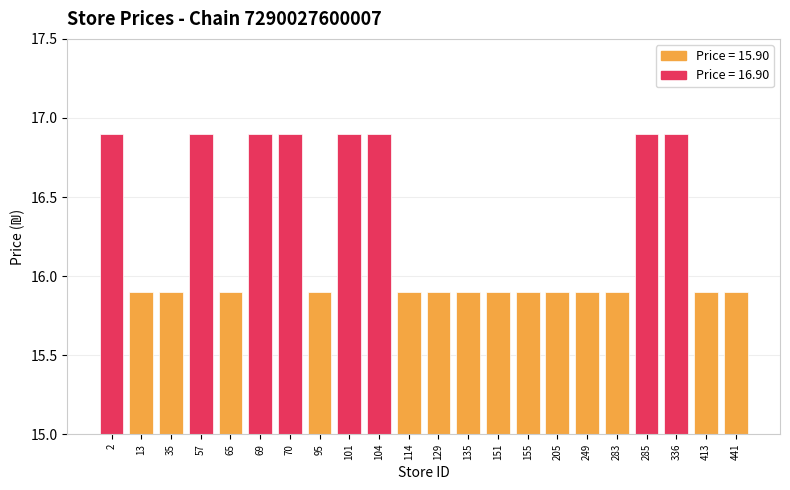

What is the maximum value shown in the chart?

16.9